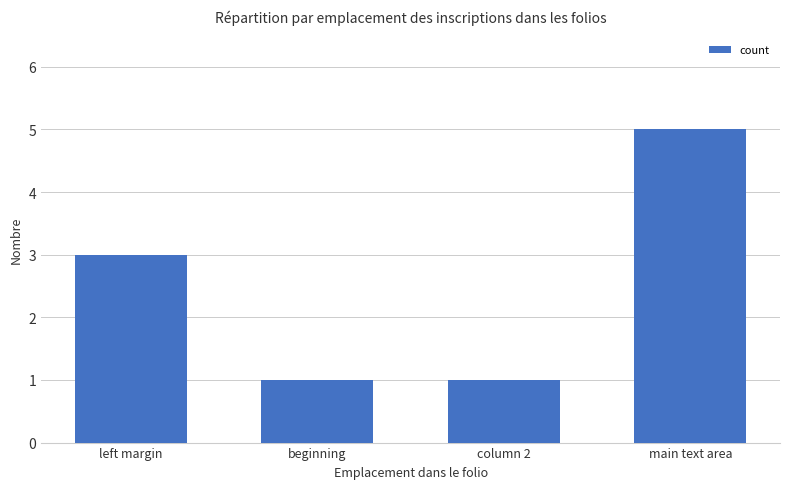

The chart shows a value of 1 at column 2. True or false?

True